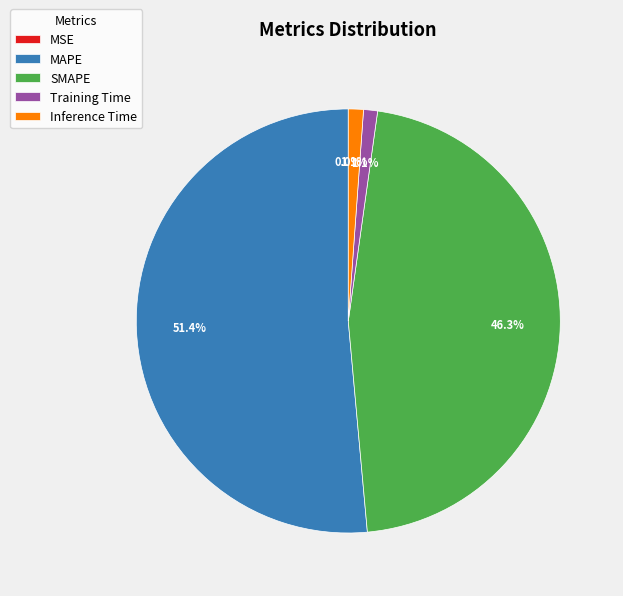

What is the largest slice in the pie chart?

MAPE